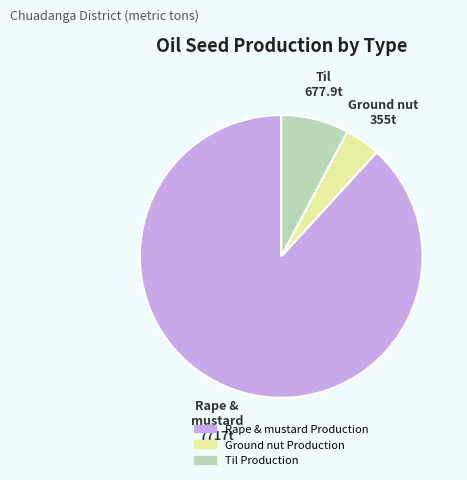

Rank the categories by value from lowest to highest.

Ground nut Production, Til Production, Rape & mustard Production